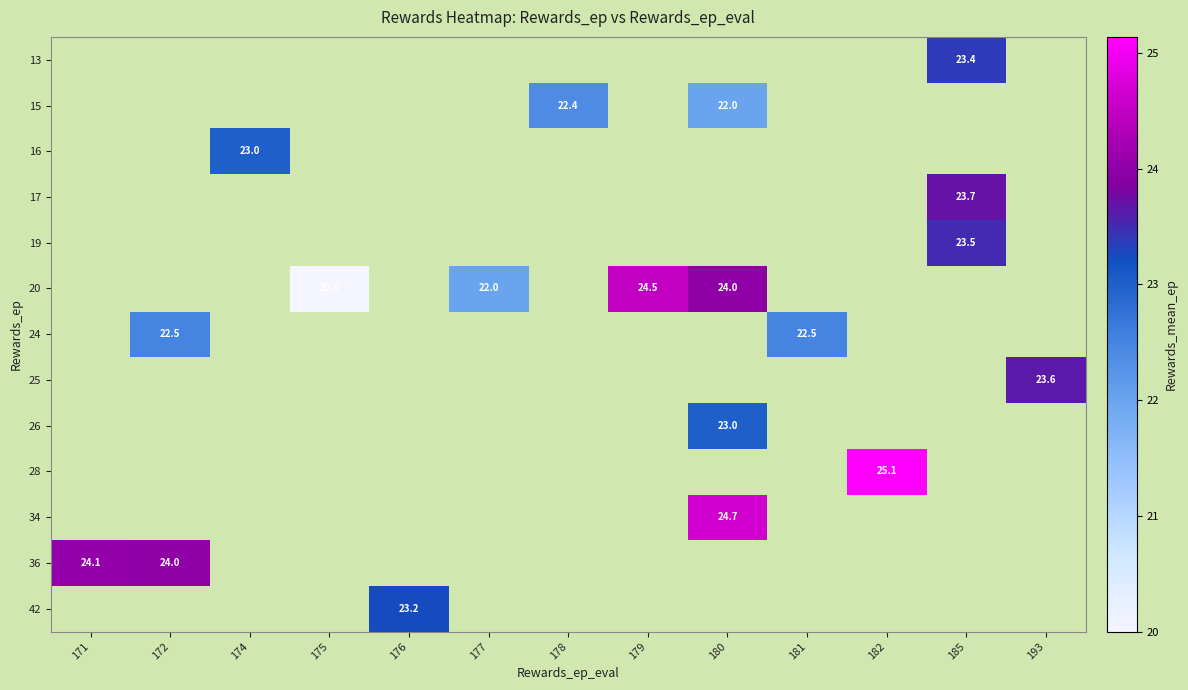

How many distinct data groups are displayed?

13